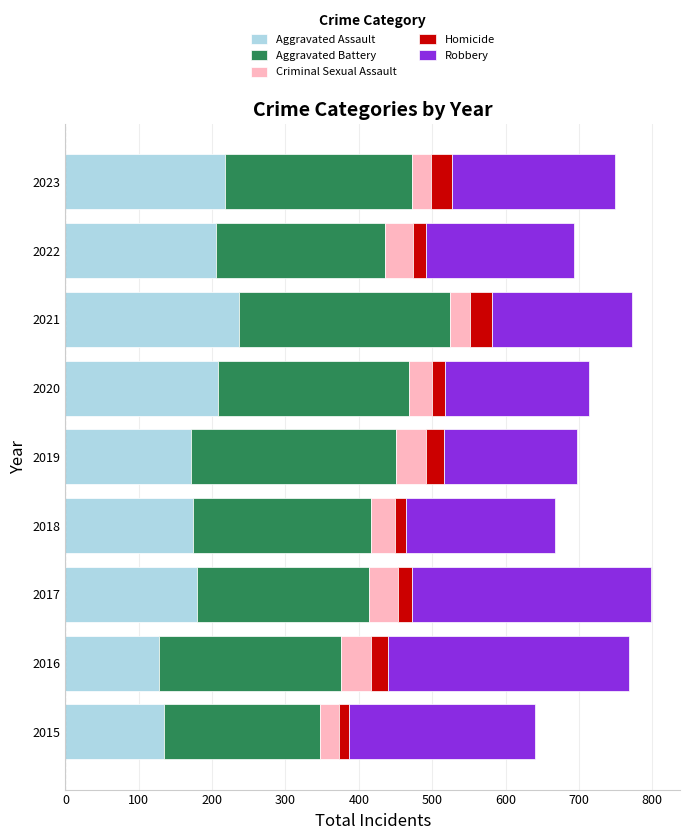

The value of Aggravated Assault at 2018 is 174. True or false?

True